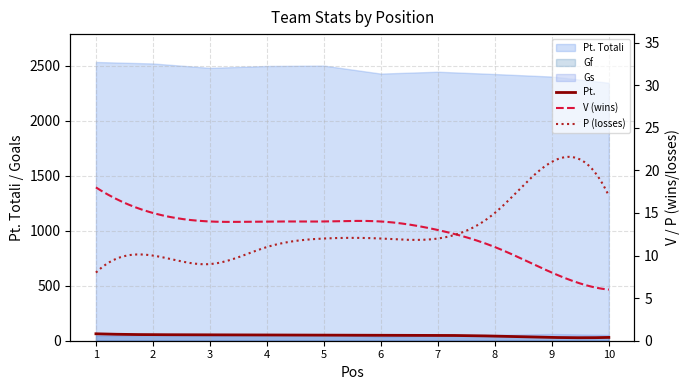

What is the average value of the Pt. Totali series?

2455.9